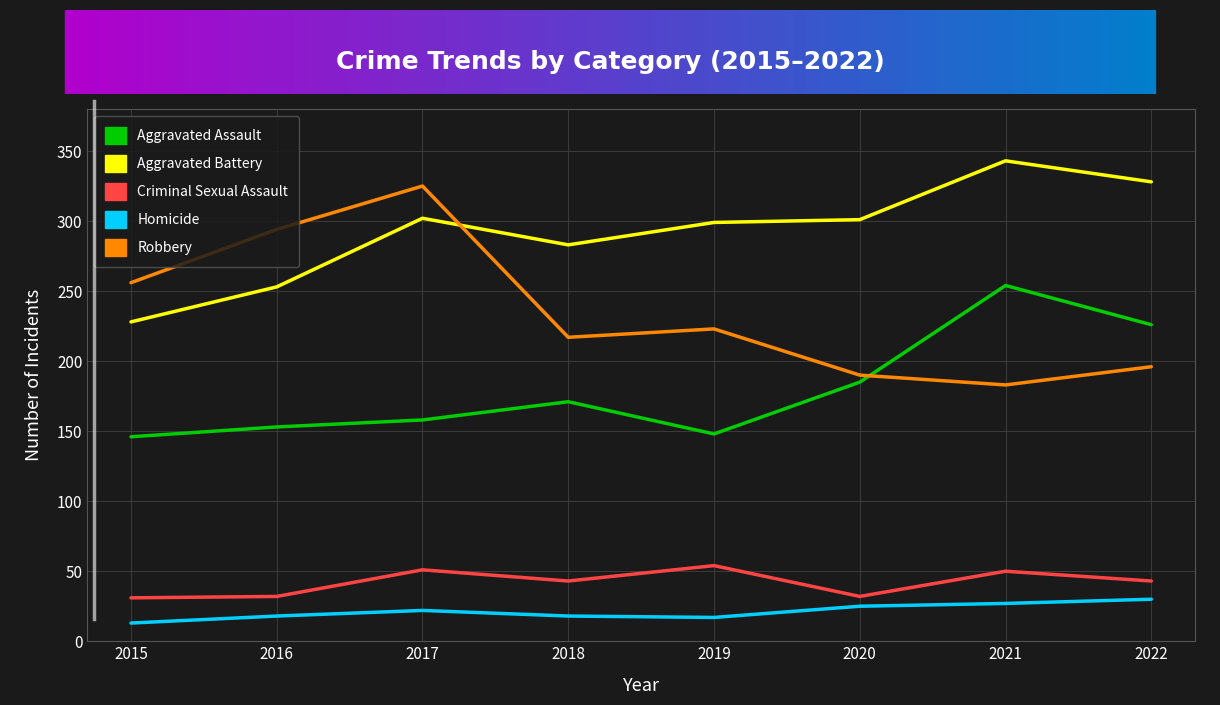

What is the total value across all series at 2015?

674